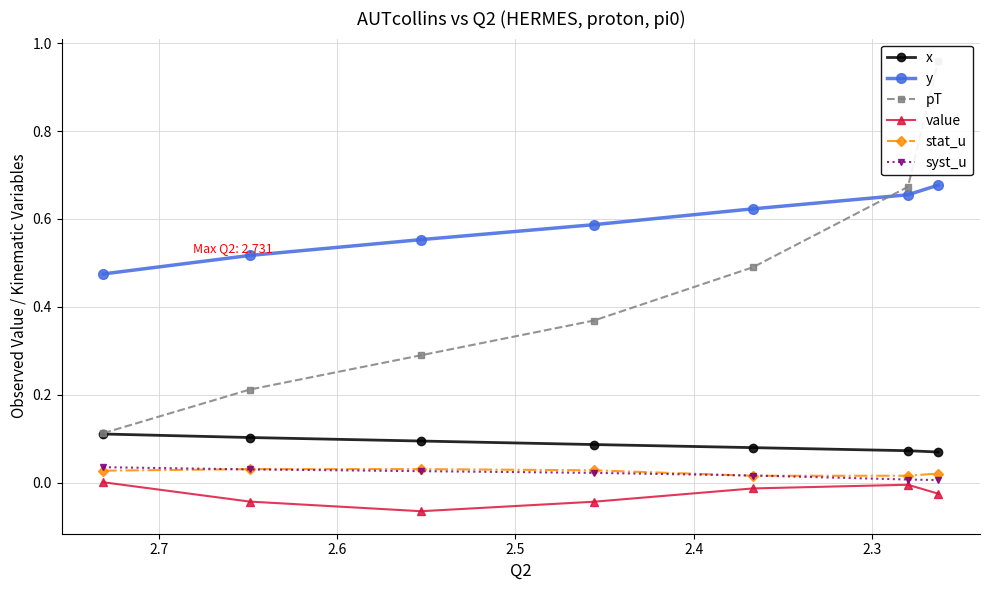

Reading right to left, list all the values displayed in this chart.

x: 0.1	0.1	0.1	0.1	0.1	0.1	0.1
y: 0.7	0.7	0.6	0.6	0.6	0.5	0.5
pT: 1.0	0.7	0.5	0.4	0.3	0.2	0.1
value: -0.0	-0.0	-0.0	-0.0	-0.1	-0.0	0.0
stat_u: 0.0	0.0	0.0	0.0	0.0	0.0	0.0
syst_u: 0.0	0.0	0.0	0.0	0.0	0.0	0.0